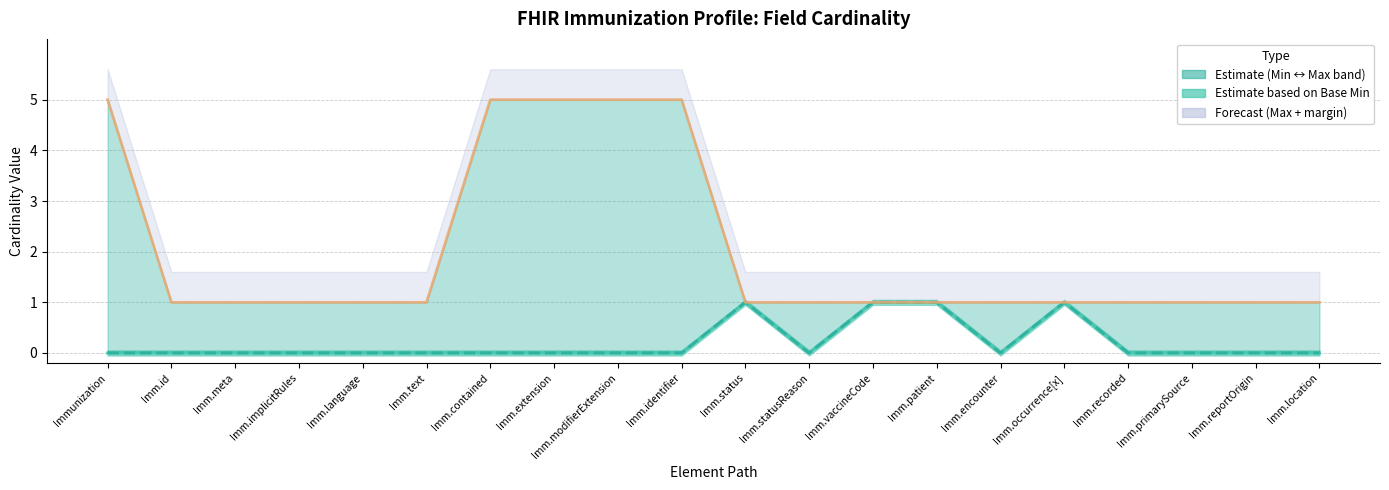

How many interior local valleys does the Min series have?

2